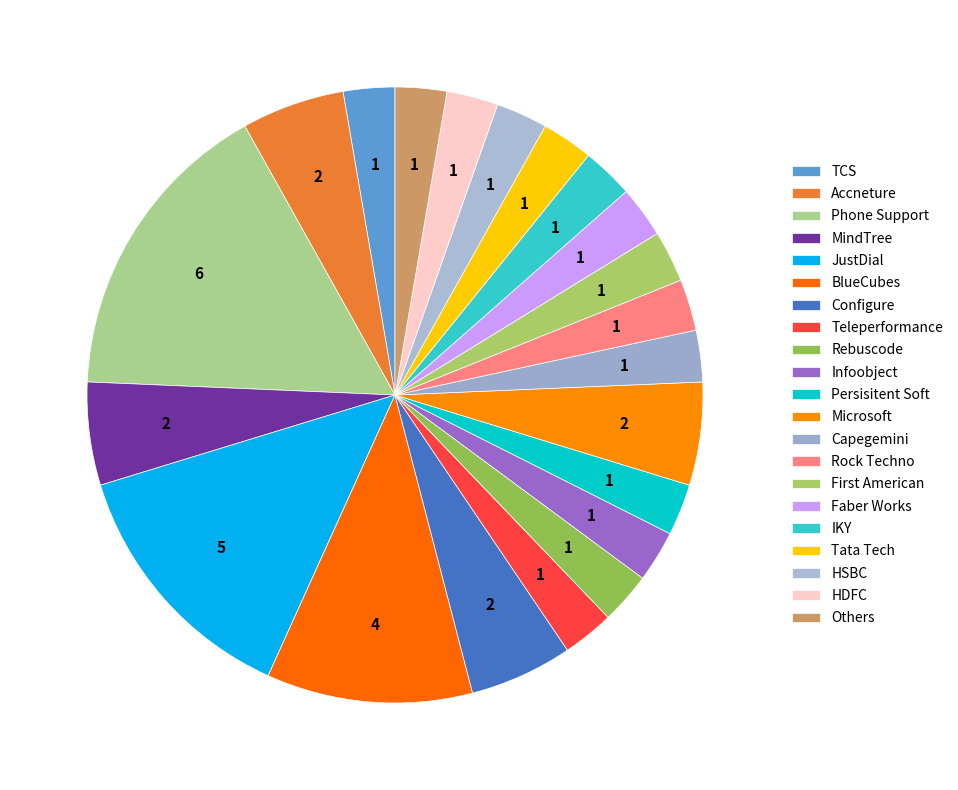

How many segments does this pie chart have?

21